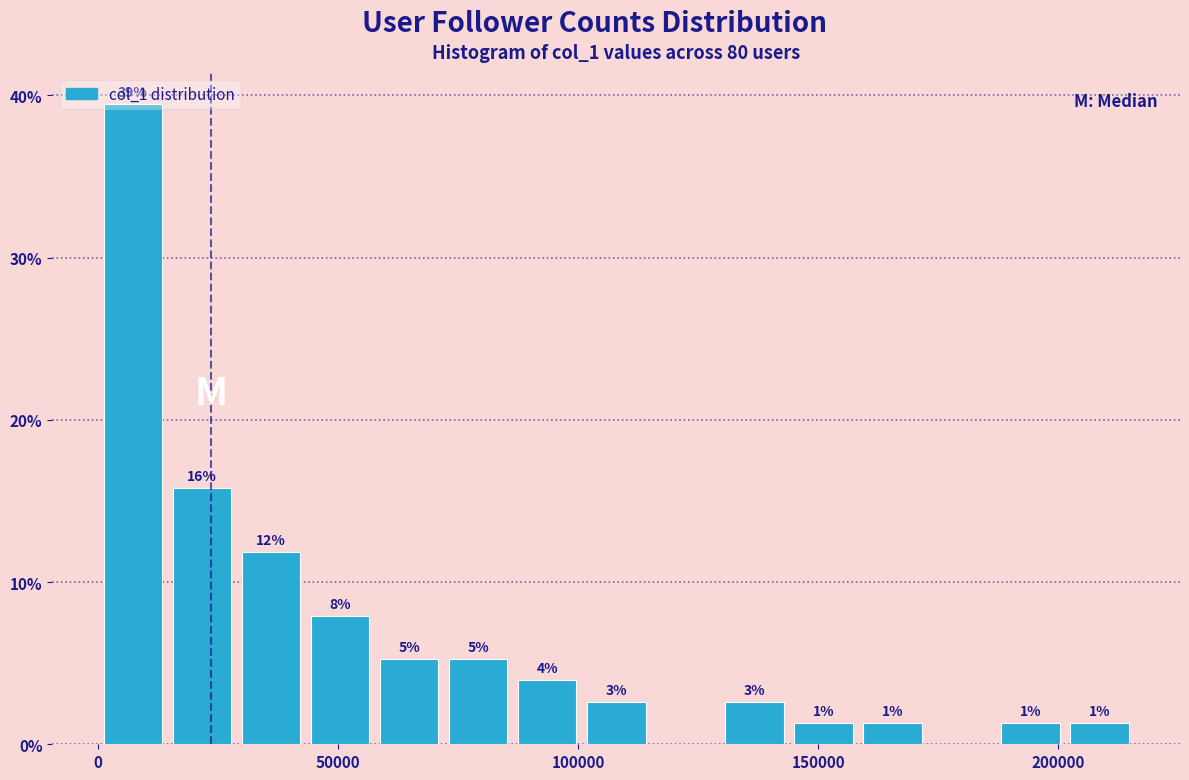

Read against the x-axis, roughly where is the centre of the tallest bar?

5000